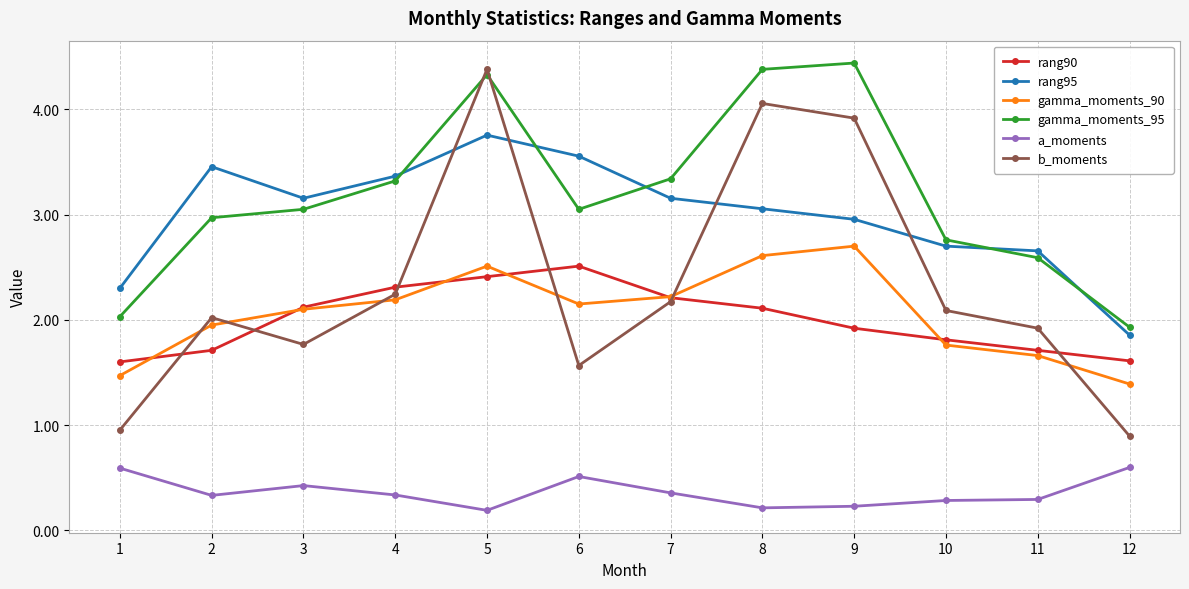

What is the difference between the second highest and second lowest values in the a_moments series?

0.4